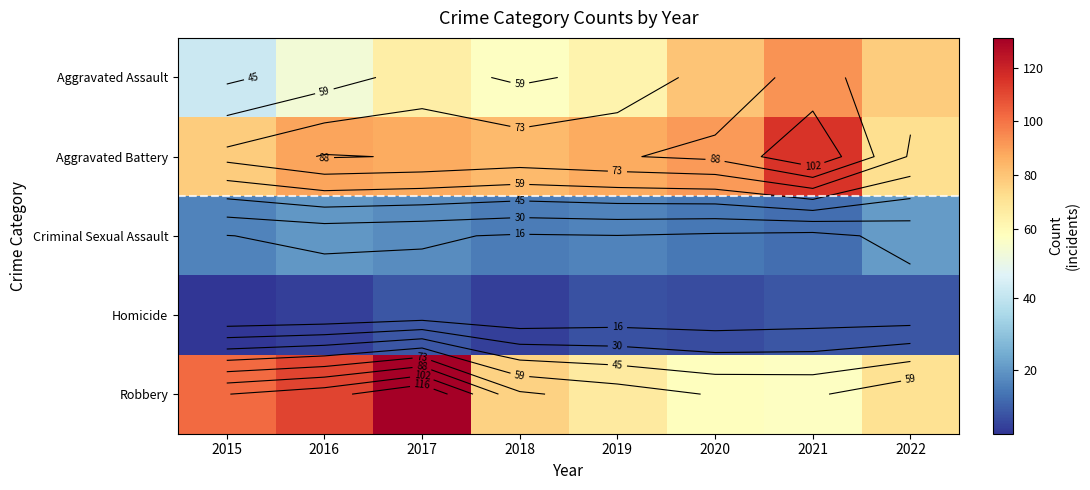

What is the sum of all Aggravated Battery values?

702